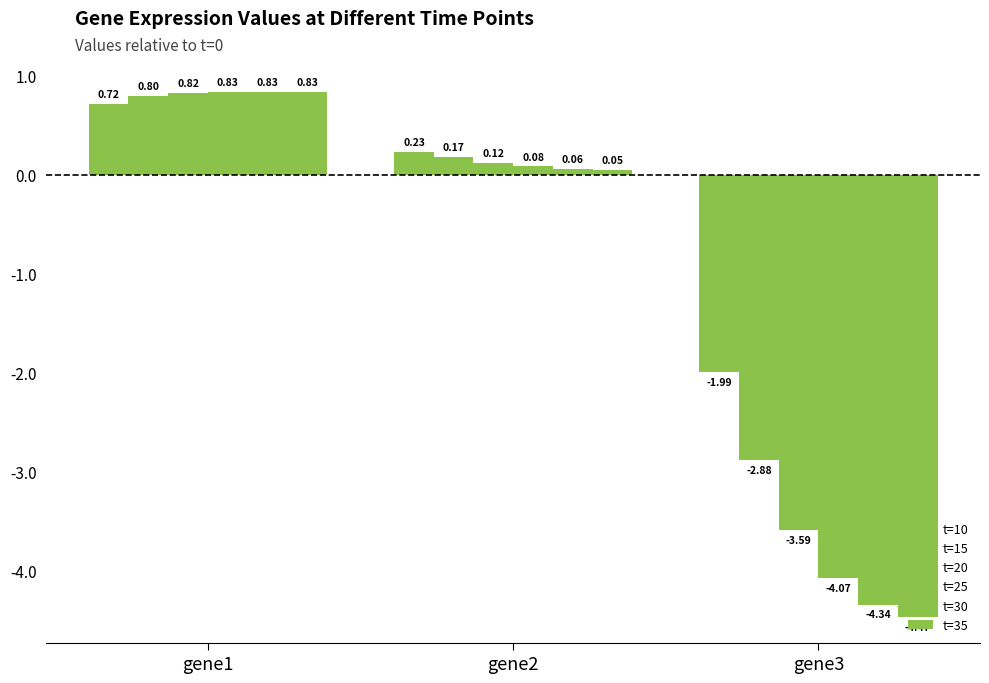

Reading left to right, transcribe all the data shown in this chart.

t=10: gene1=0.7	gene2=0.2	gene3=-2.0
t=15: gene1=0.8	gene2=0.2	gene3=-2.9
t=20: gene1=0.8	gene2=0.1	gene3=-3.6
t=25: gene1=0.8	gene2=0.1	gene3=-4.1
t=30: gene1=0.8	gene2=0.1	gene3=-4.3
t=35: gene1=0.8	gene2=0.0	gene3=-4.5